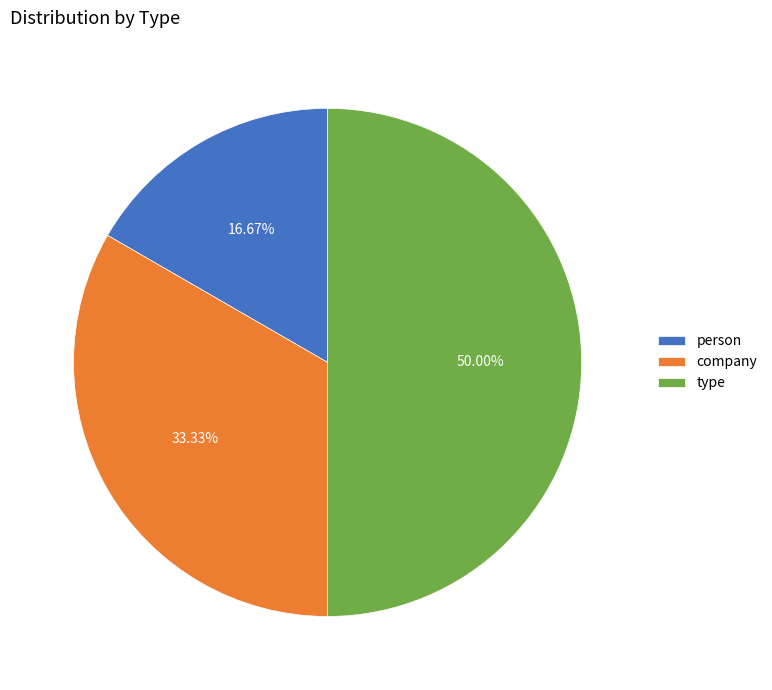

Is it true that company is 33% of the pie?

True